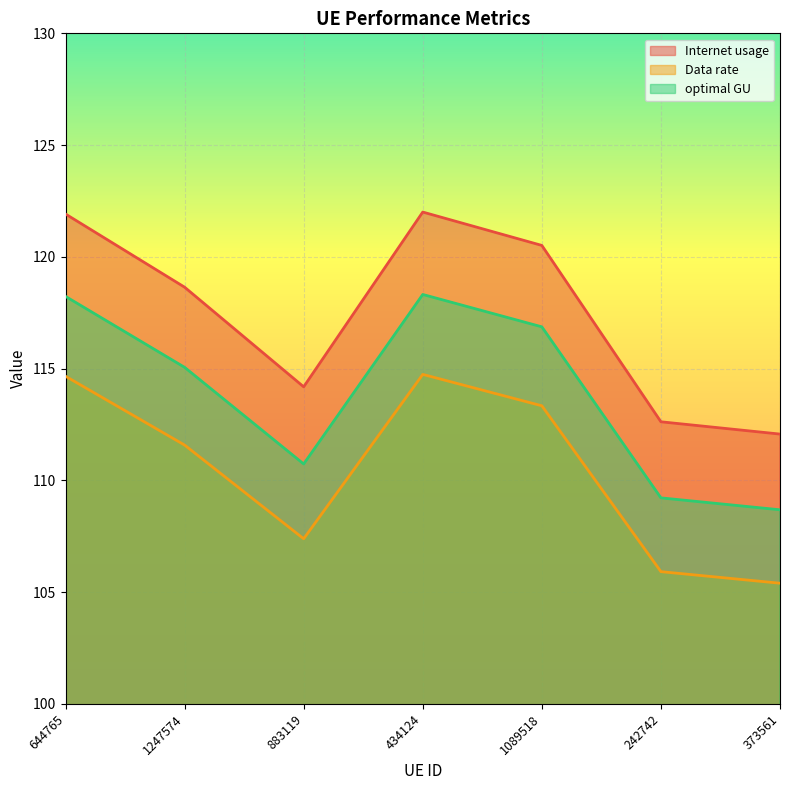

Which label corresponds to the smallest value in the chart?

373561